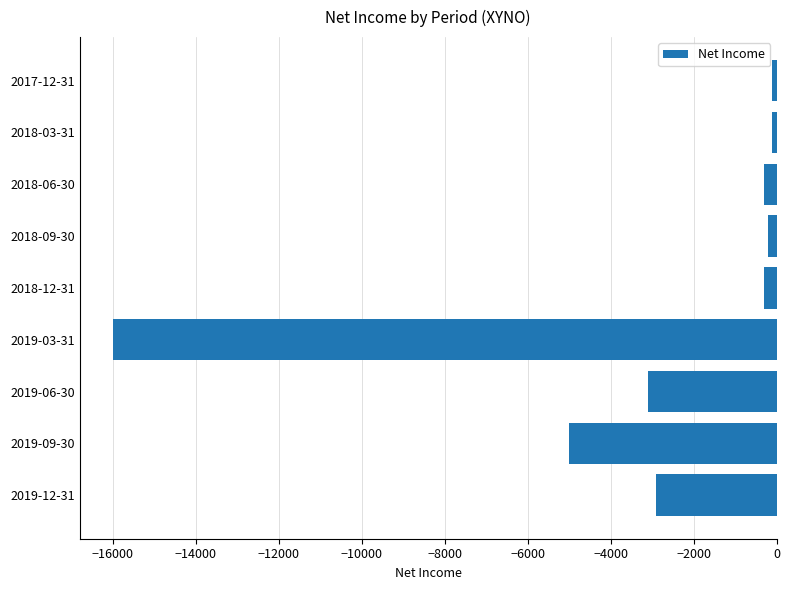

What is the difference between the maximum and minimum values?

15900